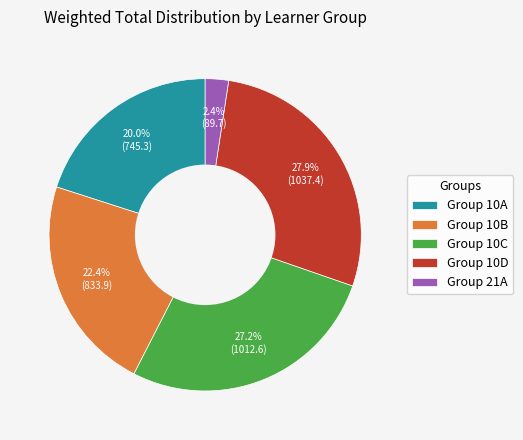

How much of the chart is everything except Group 10B?

77.6%